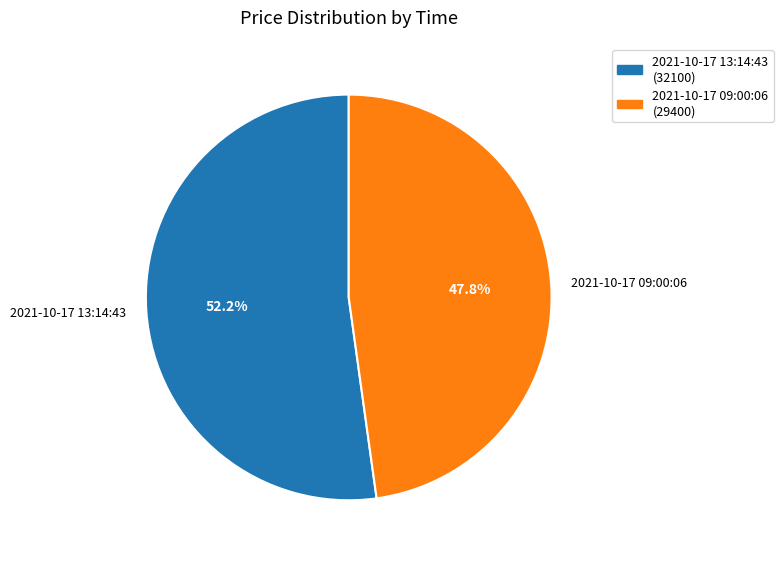

Is it true that 2021-10-17 09:00:06 is 48% of the pie?

True